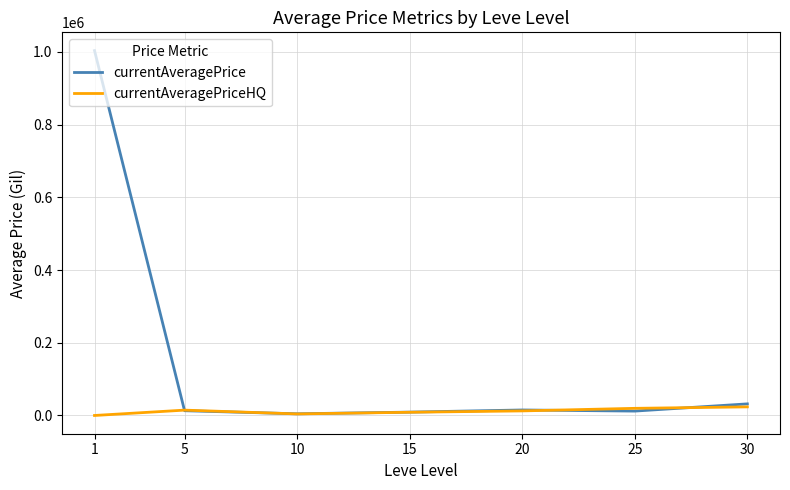

How many lines are shown in the chart?

2